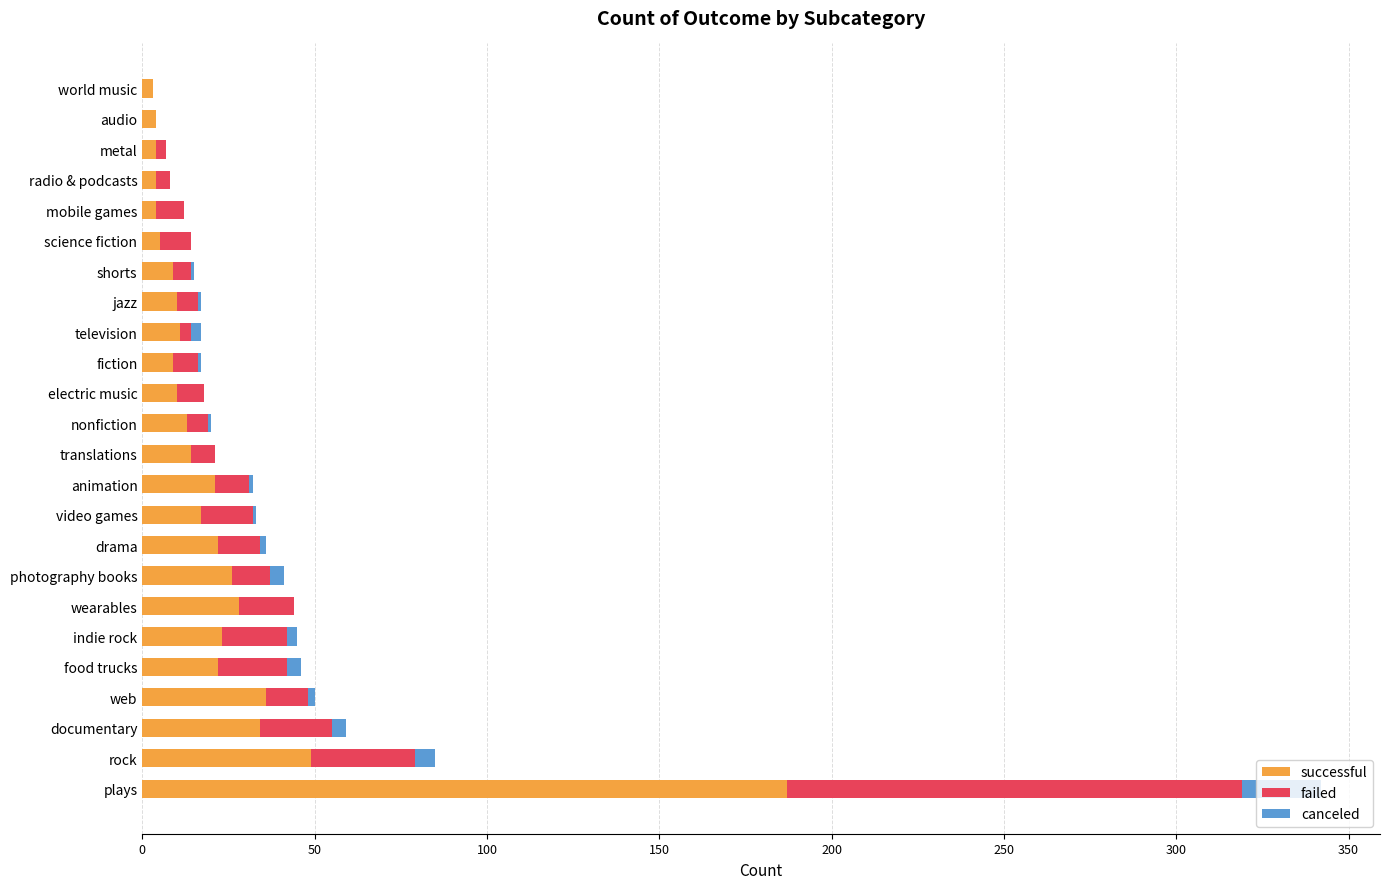

What is the maximum value for successful?

187